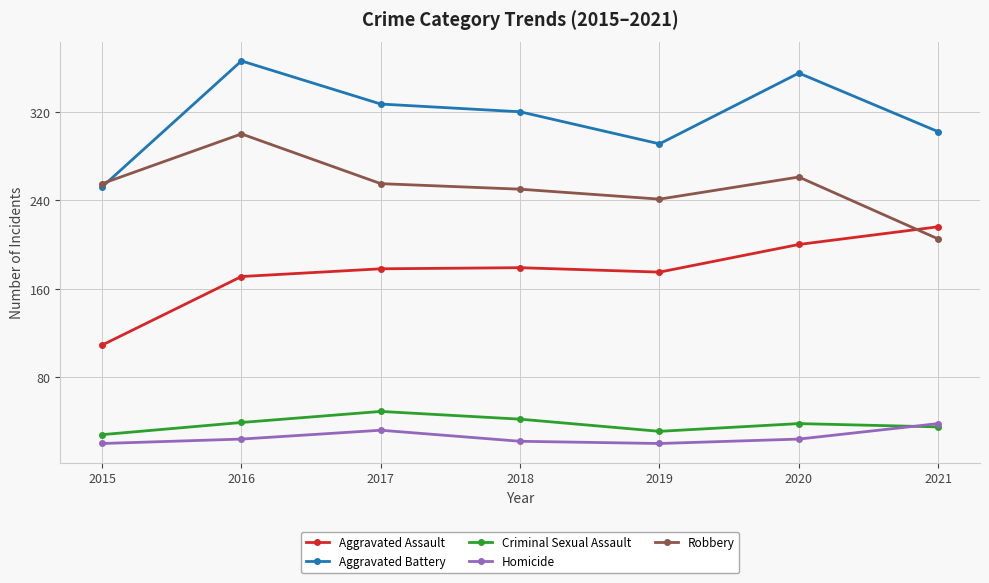

At which category does Aggravated Battery reach its first local peak?

2016